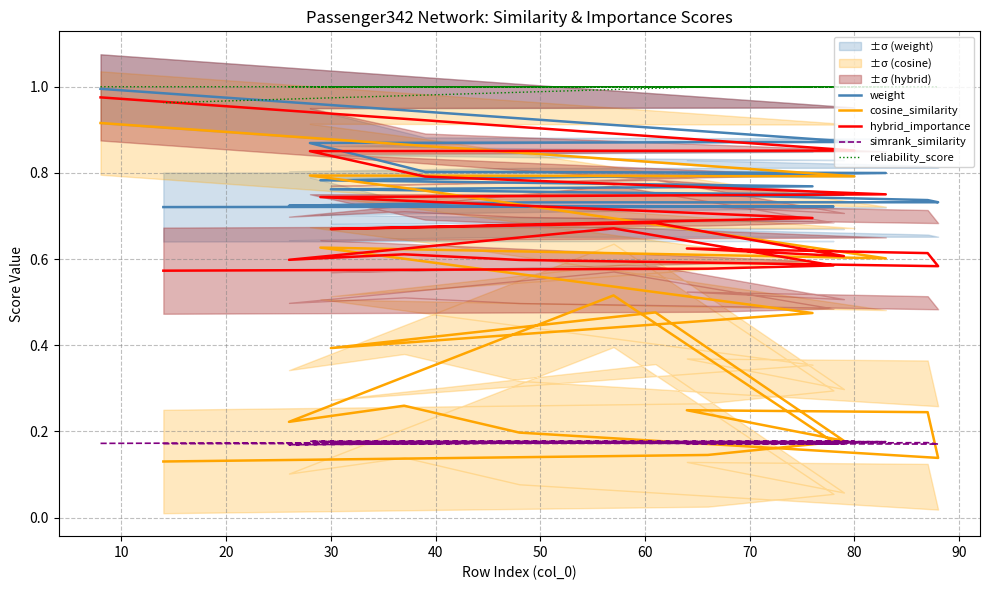

The hybrid_importance series shows 0.7 at 50. True or false?

True